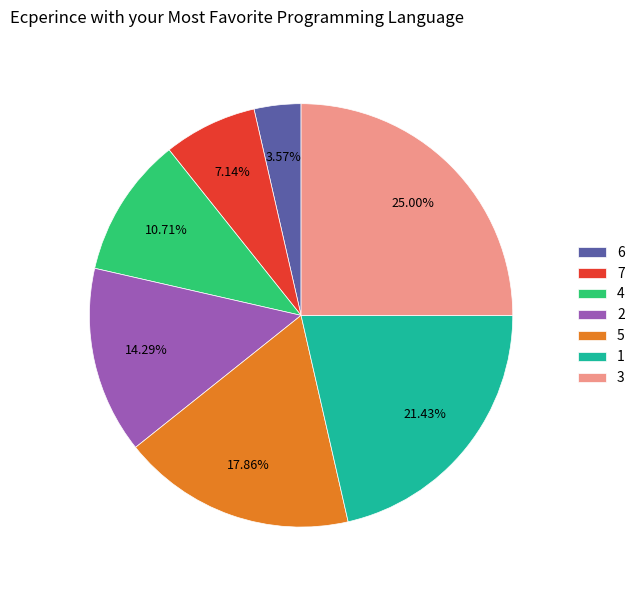

What percentage is the 2 slice, to the nearest percent?

14%